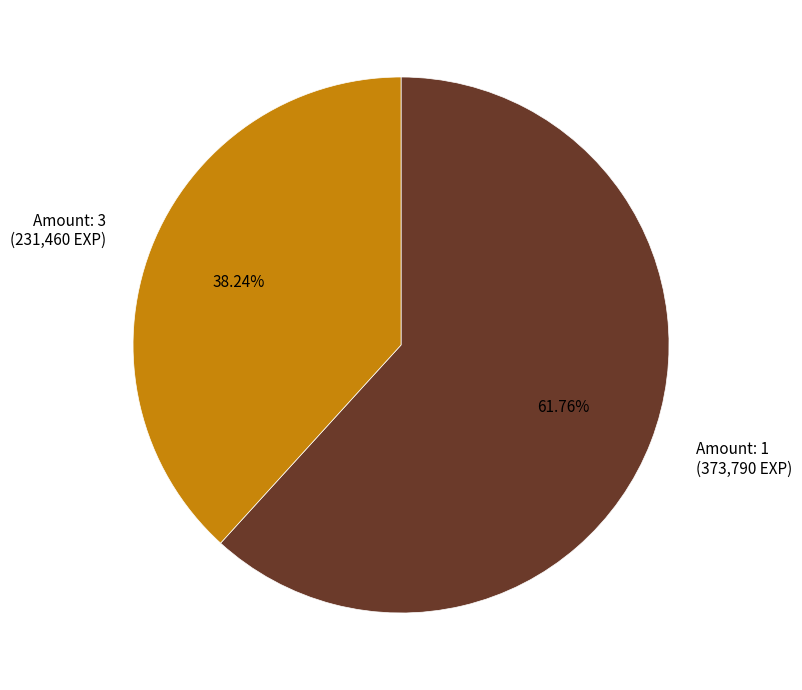

Combined, do Amount: 3 (231,460 EXP) and Amount: 1 (373,790 EXP) account for over 50%?

Yes